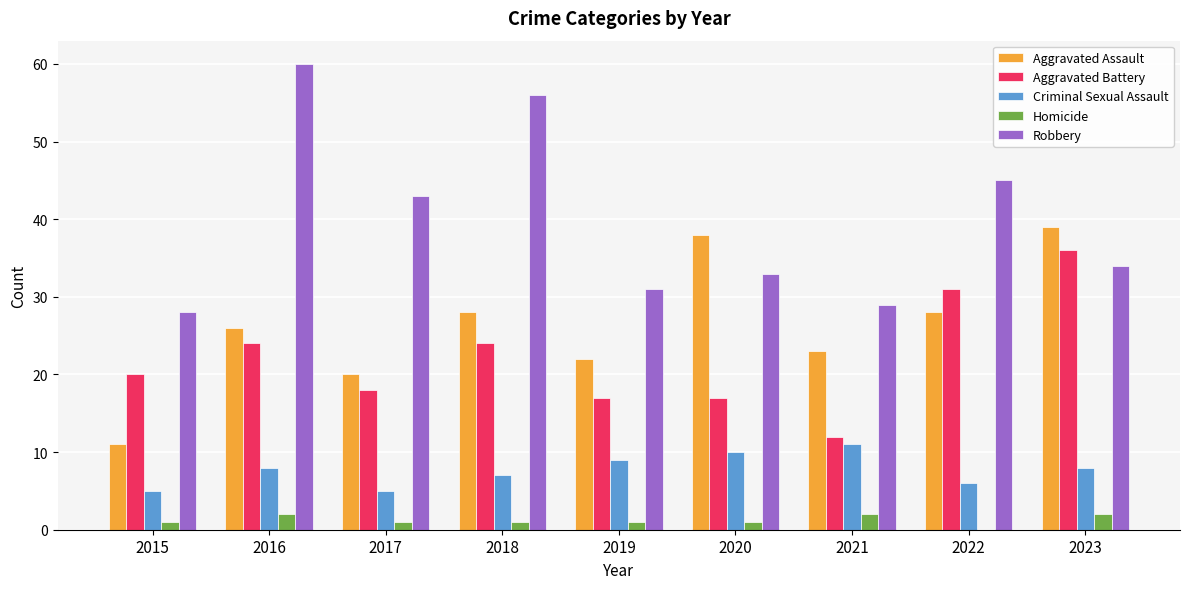

What is the greatest value displayed?

60